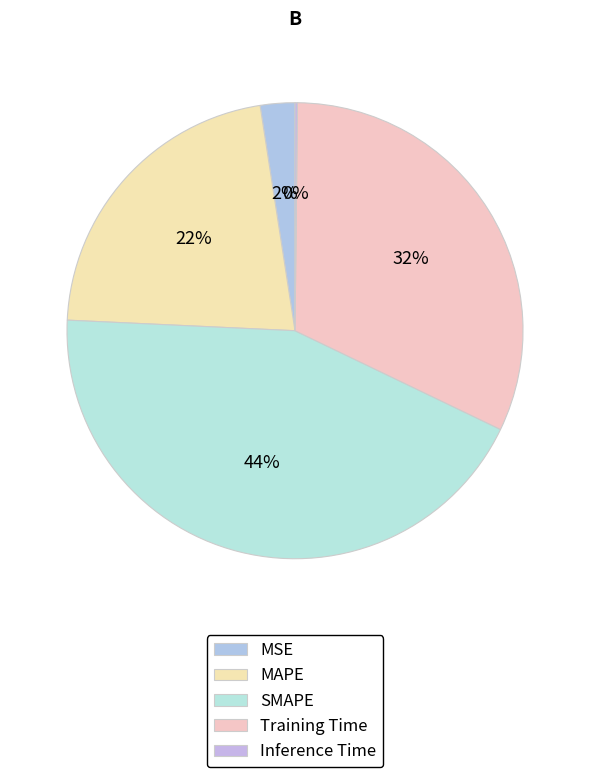

Which category has the smallest portion of the pie?

Inference Time